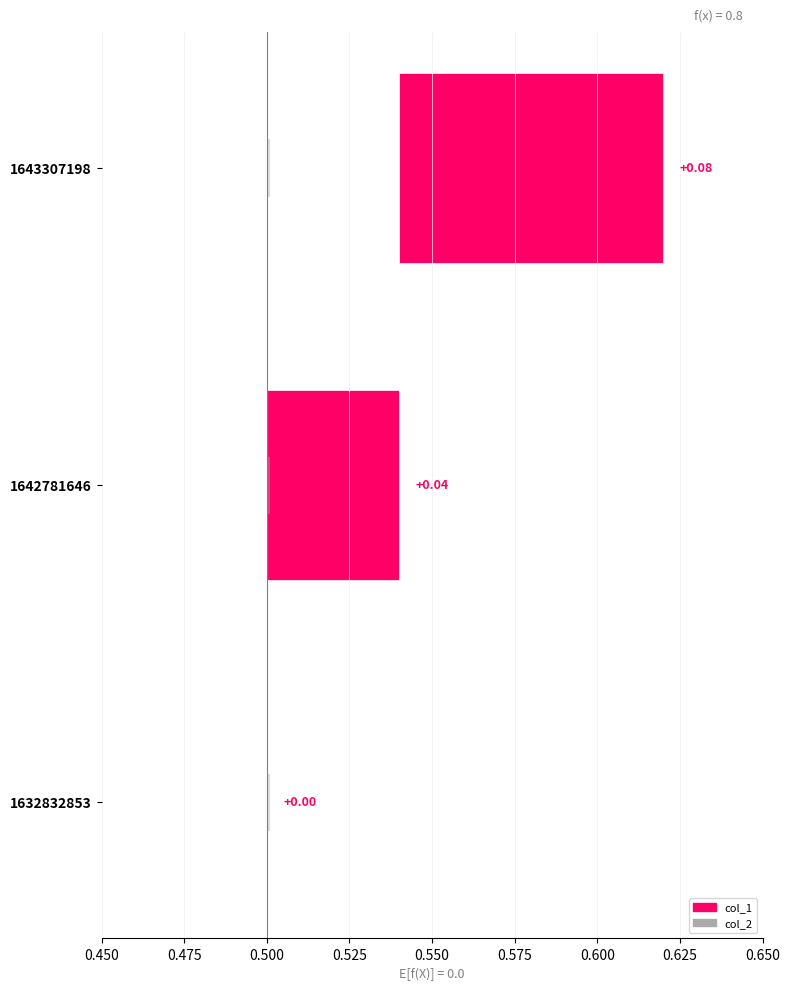

At how many categories does at least one series exceed 0?

2